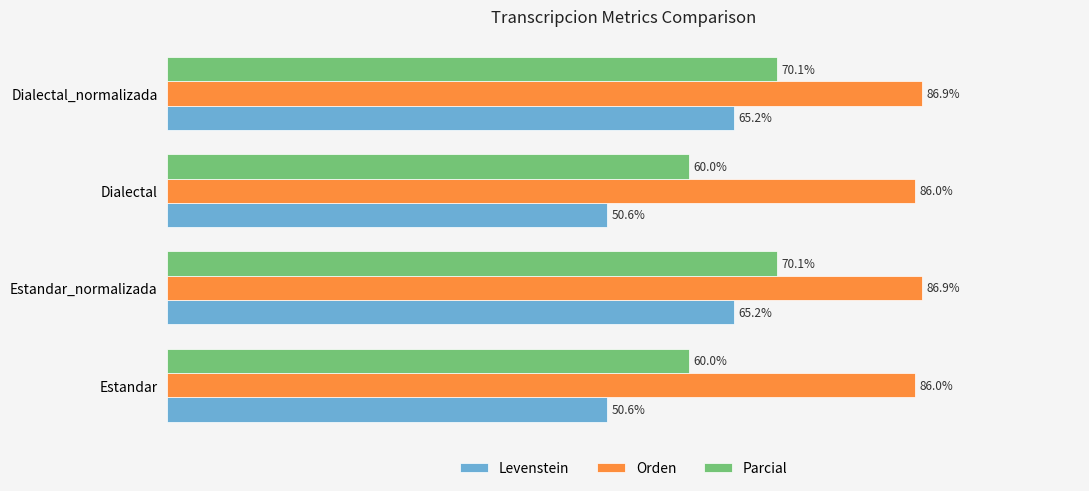

Which series changed the most between Dialectal and Dialectal_normalizada?

Levenstein